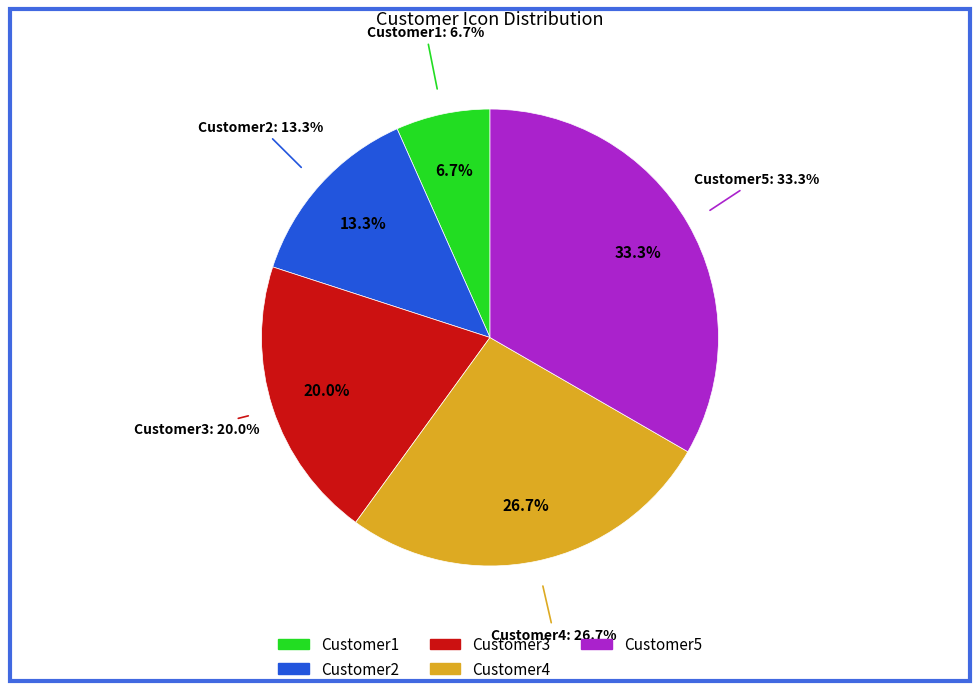

Is CustomerIcons/Customer2 the majority of the pie?

No